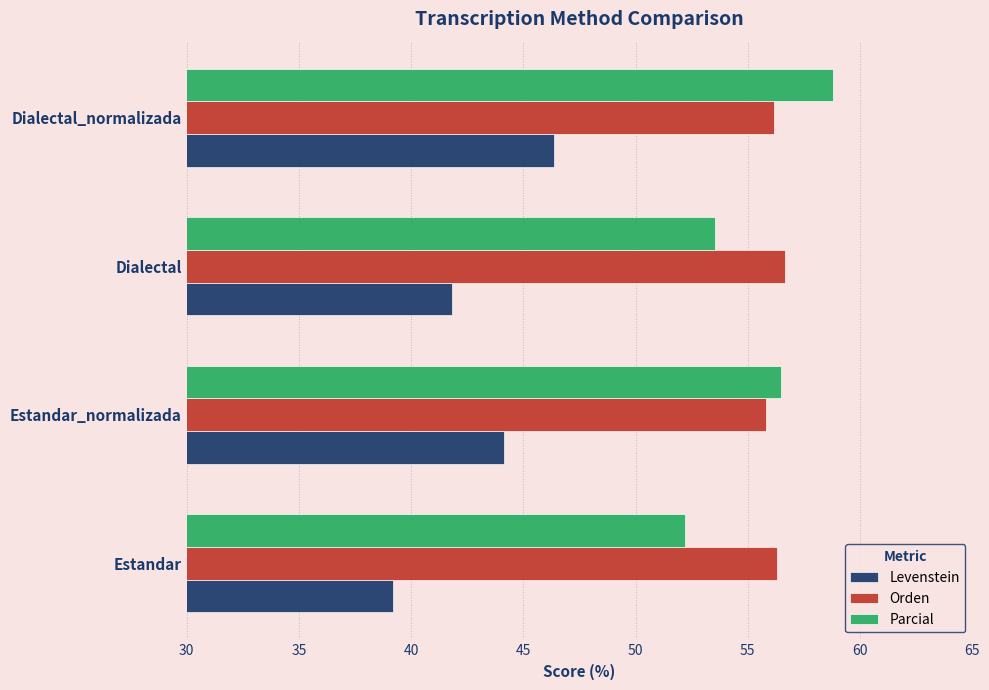

The value of Parcial at Dialectal_normalizada is 58.8. True or false?

True